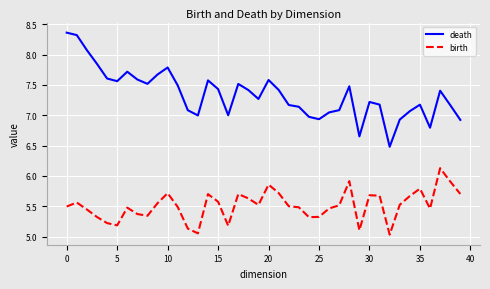

True or false: death and birth intersect in this chart.

False